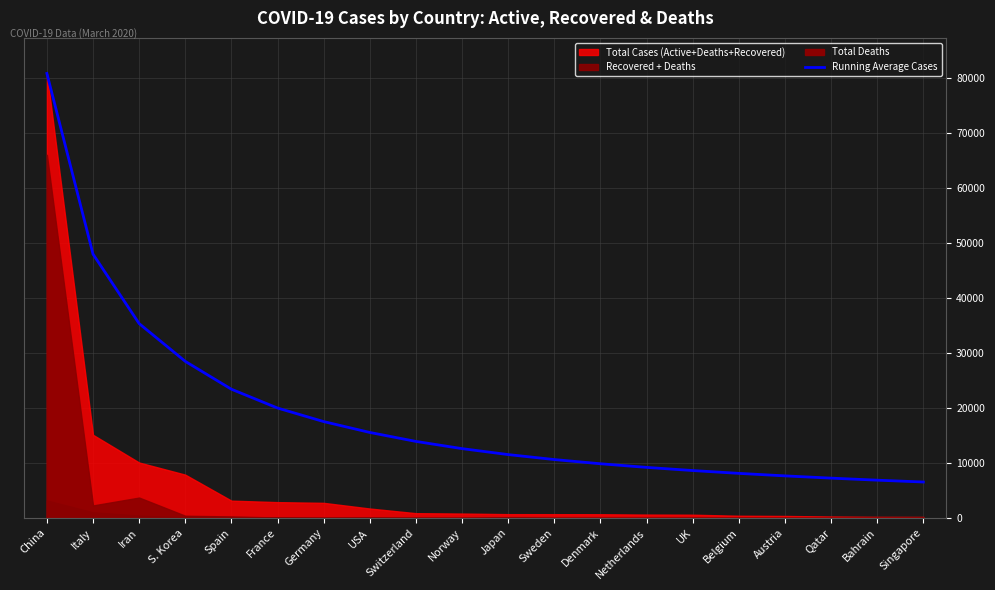

Rank the categories by value from lowest to highest.

Singapore, Bahrain, Qatar, Austria, Belgium, UK, Netherlands, Denmark, Sweden, Japan, Norway, Switzerland, USA, Germany, France, Spain, S. Korea, Iran, Italy, China